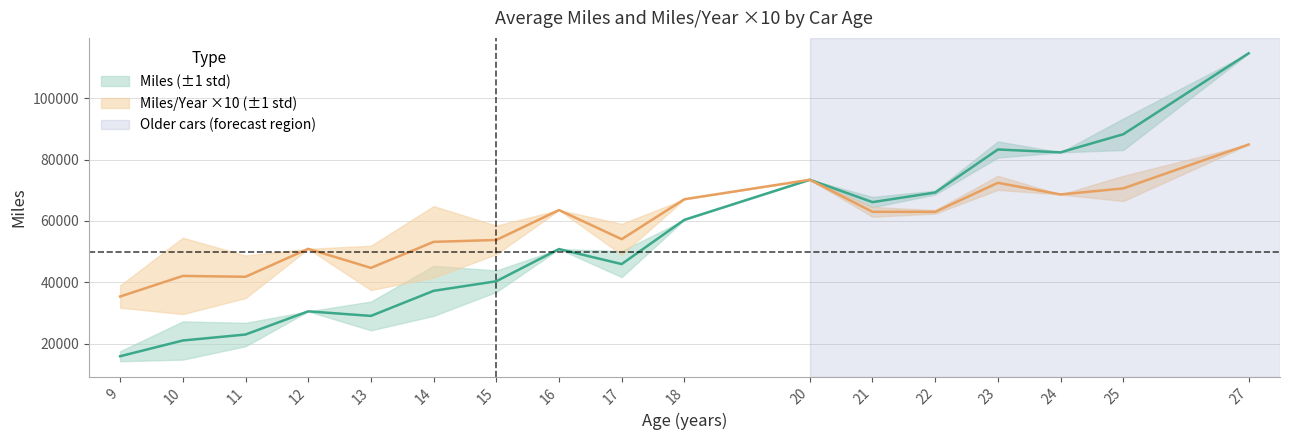

What is the value of the Miles / Year point at the 5th from the left?

4858.5